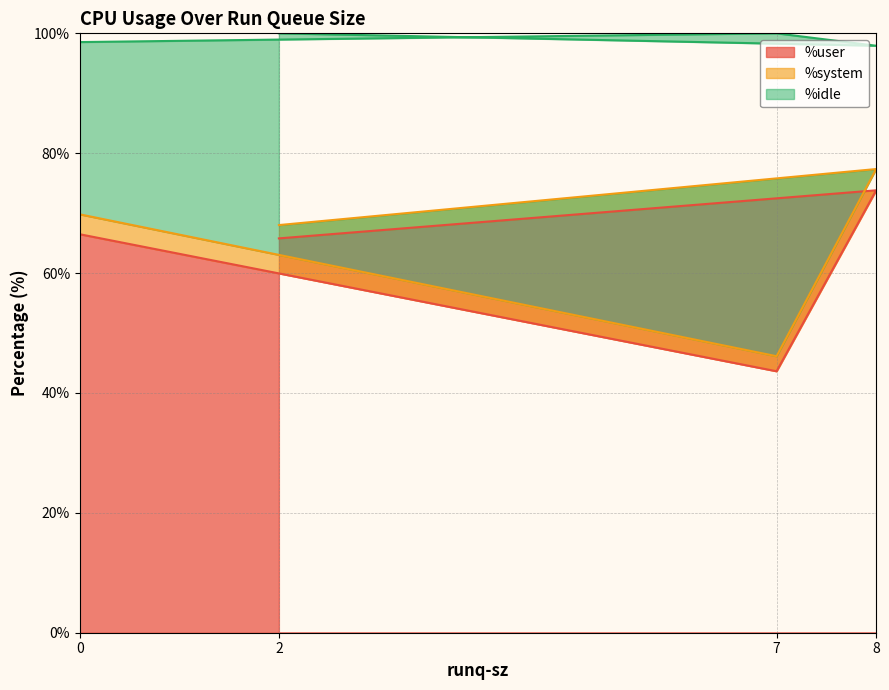

Which series has the widest spread of values?

%idle